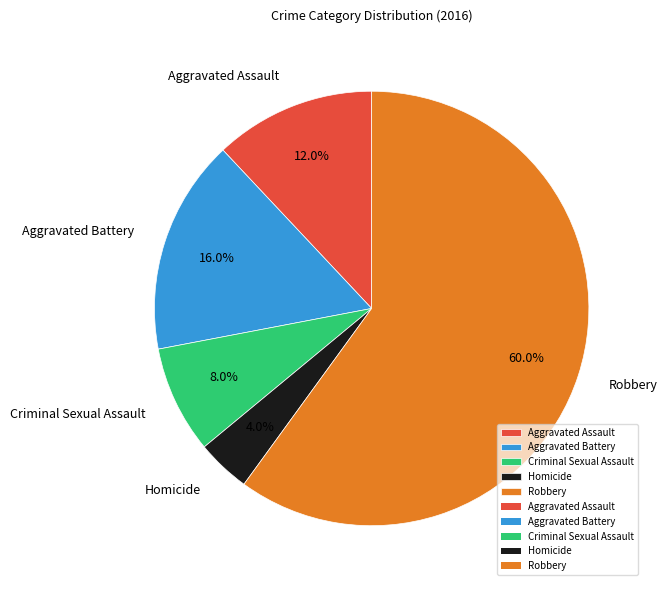

To the nearest percent, what is the difference between the largest and smallest slice percentages?

56%